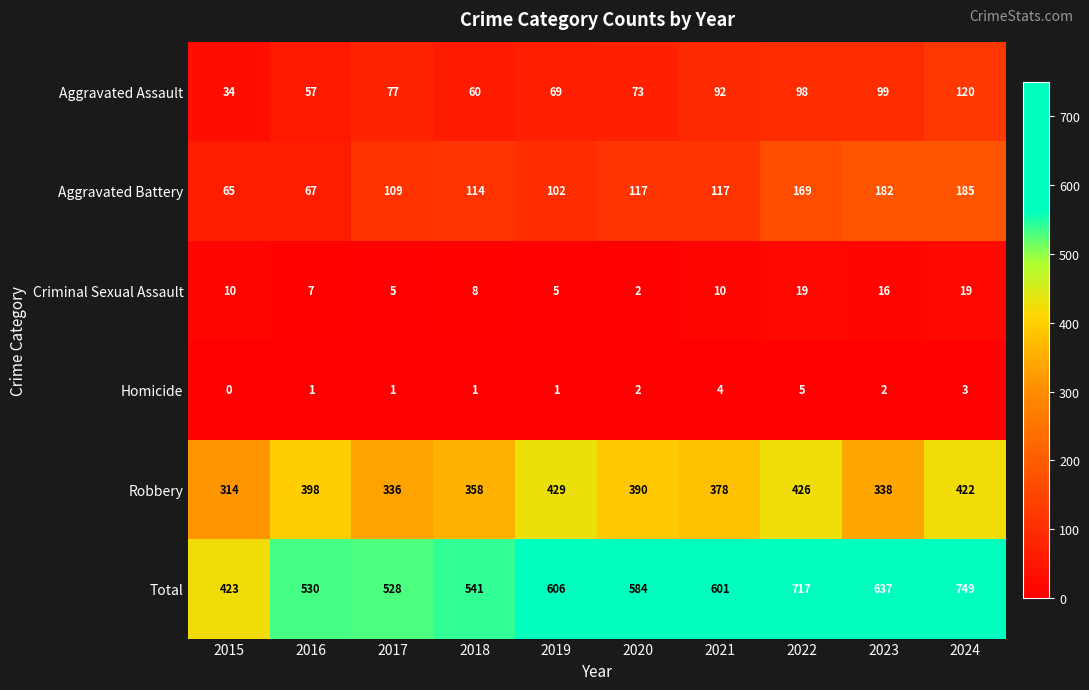

How many categories are shown in the chart?

10